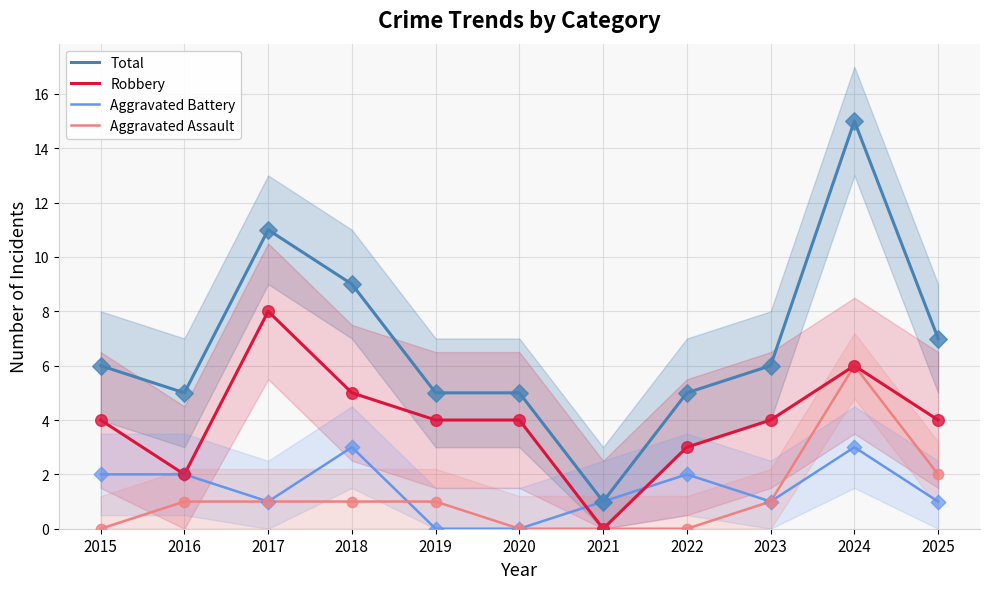

Which series reaches the maximum Y coordinate?

Total